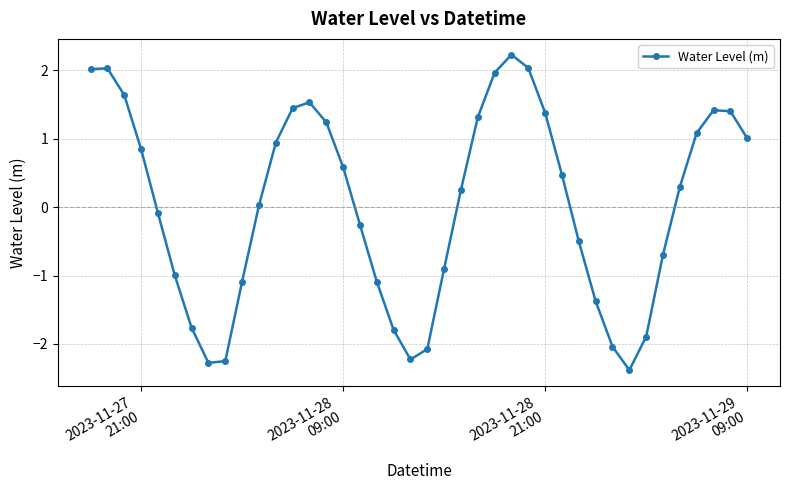

Does the chart display data point markers on the line(s)?

Yes